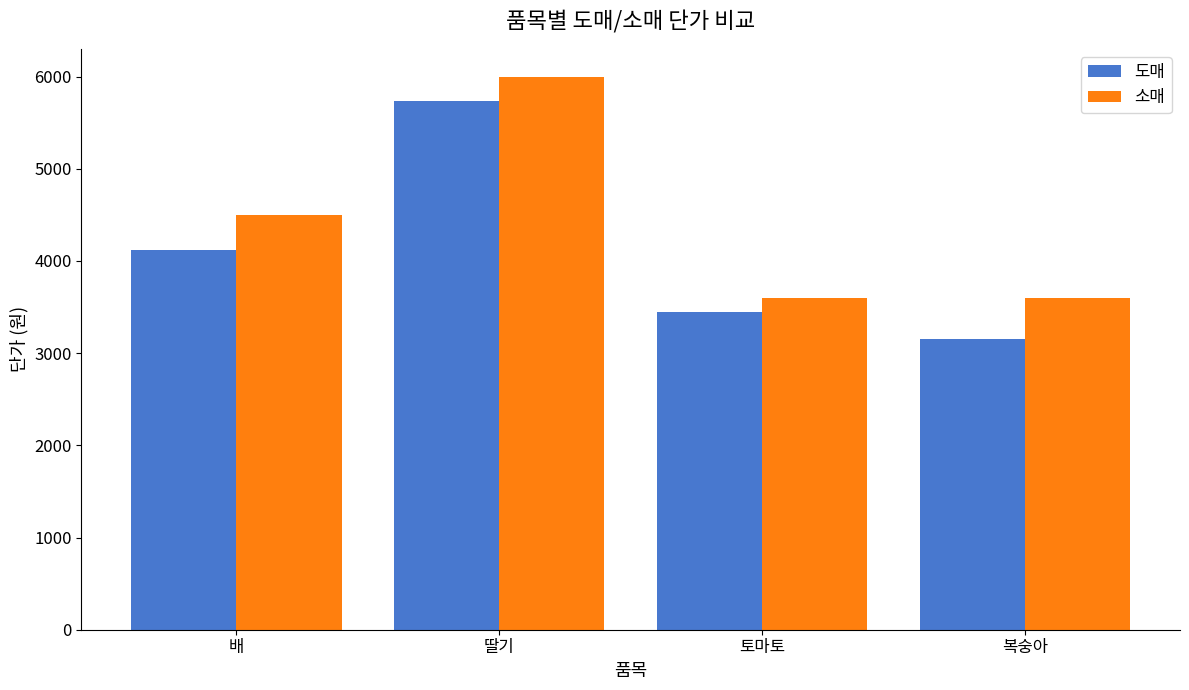

How many groups of bars are there?

4